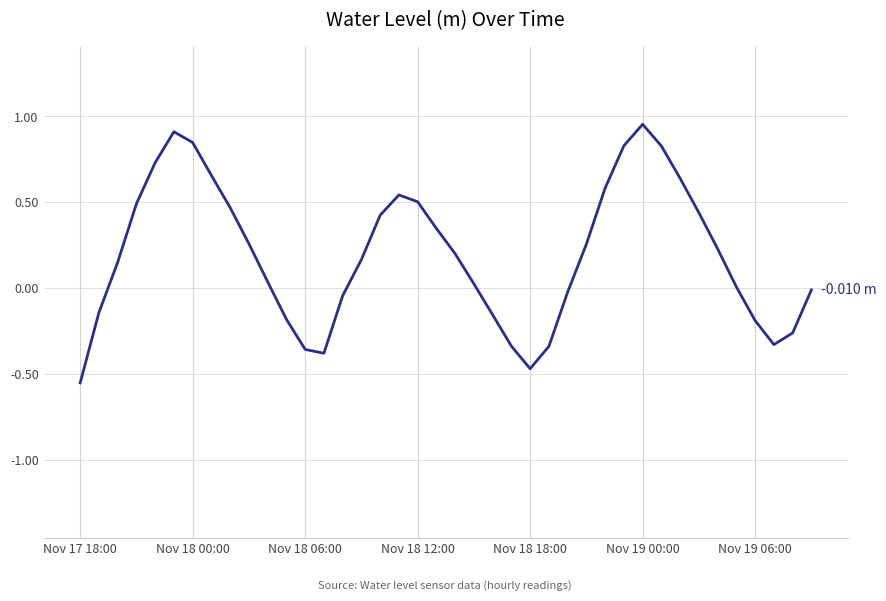

What is the difference between the maximum and minimum values?

1.5